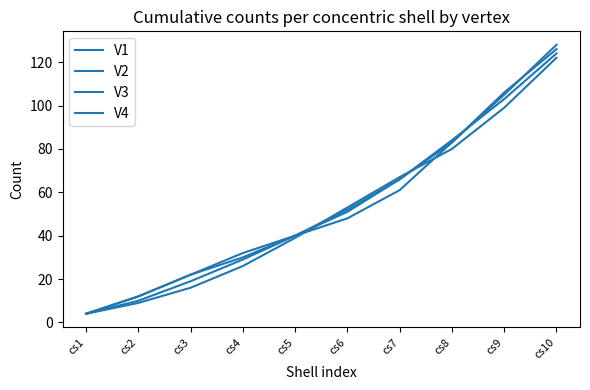

What is the minimum value shown in the chart?

4